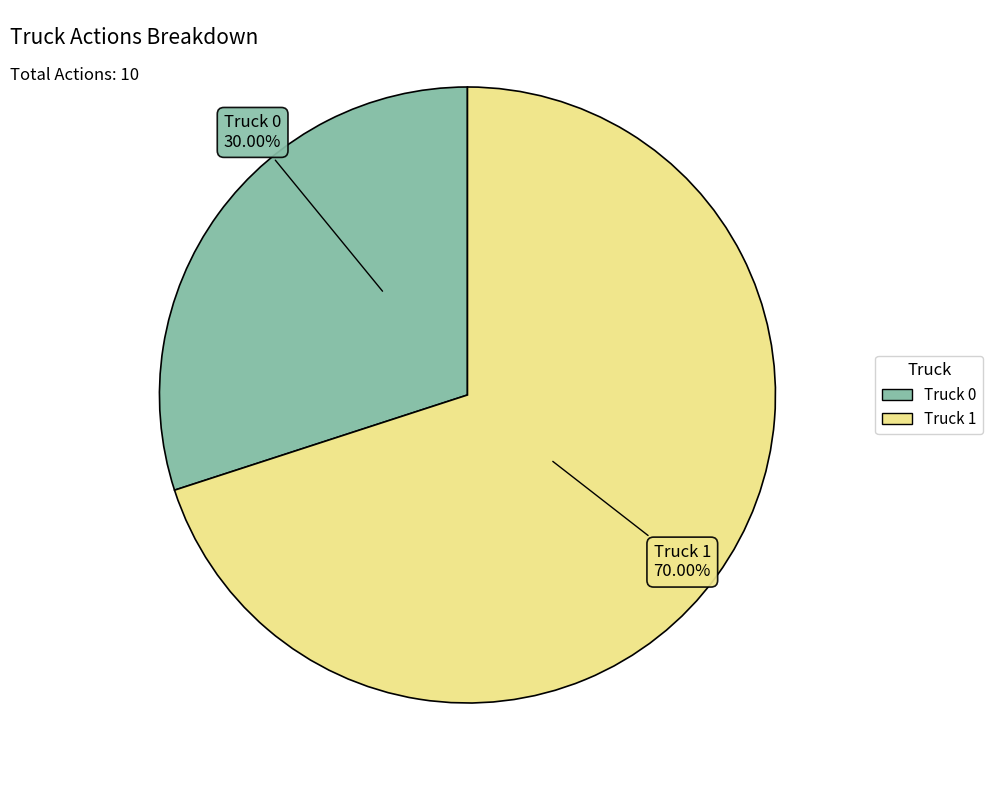

Rank the categories by value from highest to lowest.

Truck 1, Truck 0